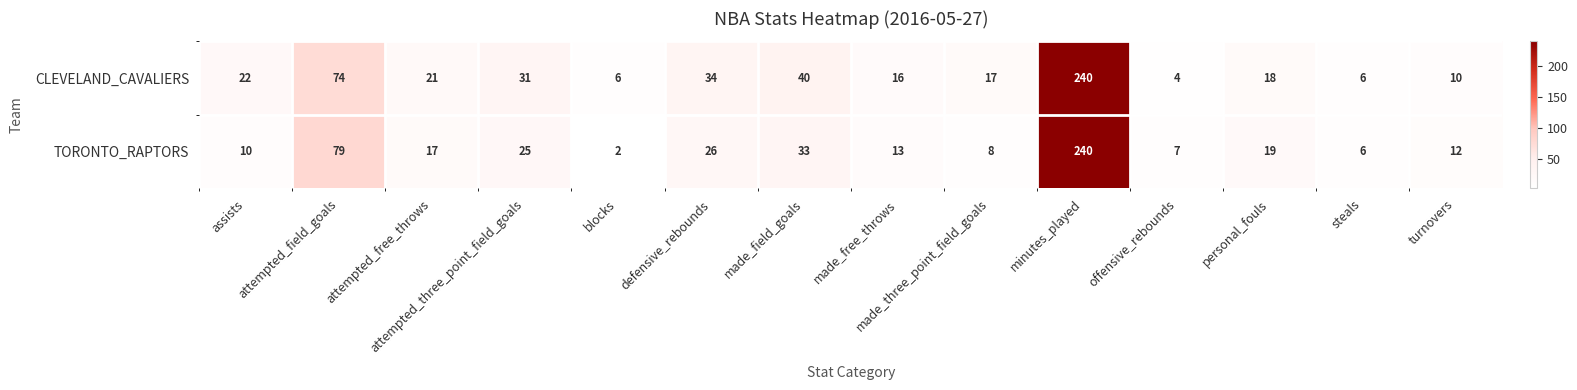

Which label corresponds to the largest value in the chart?

minutes_played